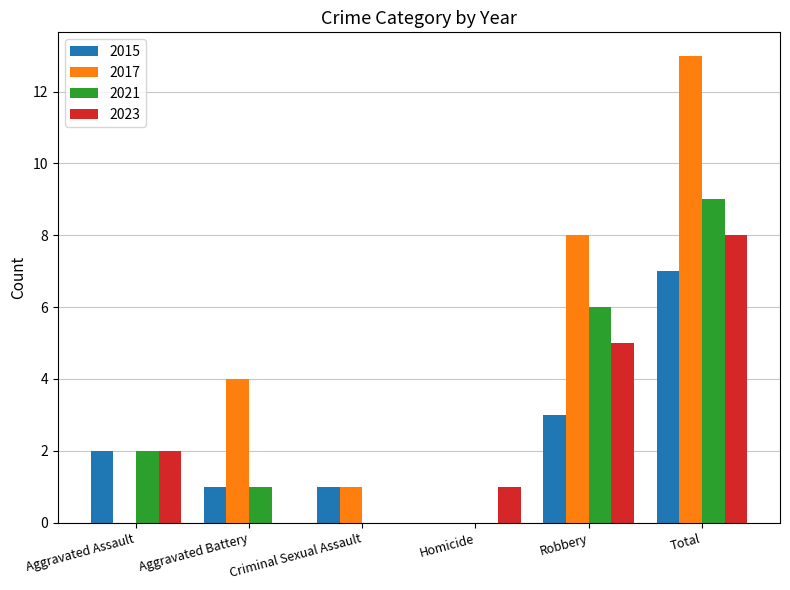

Count the number of data series in this chart.

4